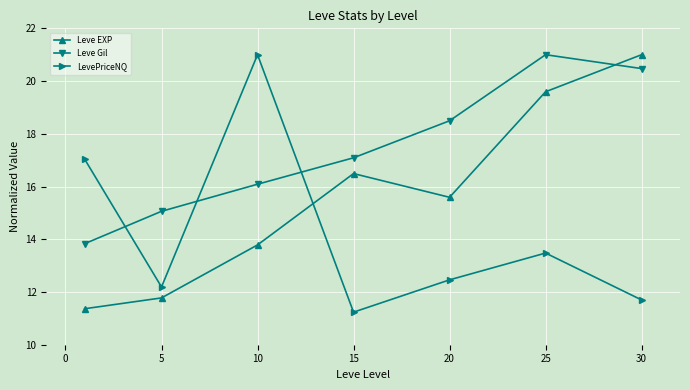

Which series ends up on top after the final intersection of Leve EXP and LevePriceNQ?

Leve EXP